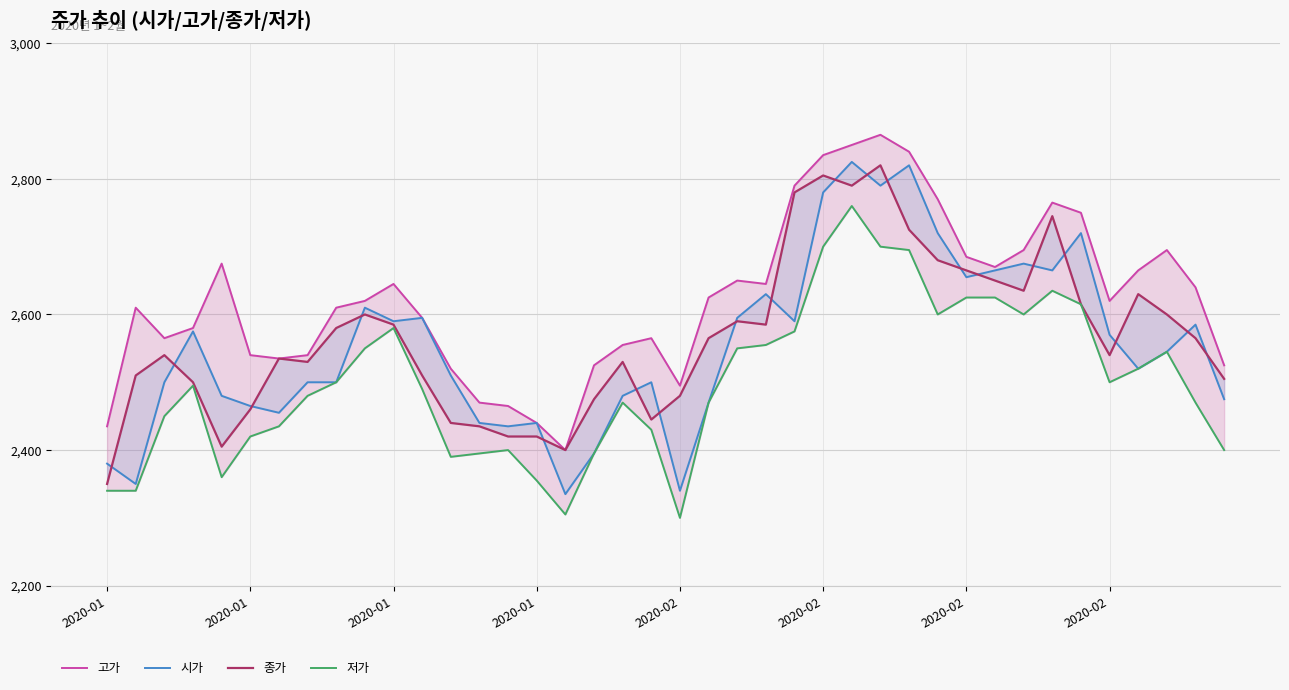

What are all the series names shown in the legend?

고가, 시가, 종가, 저가